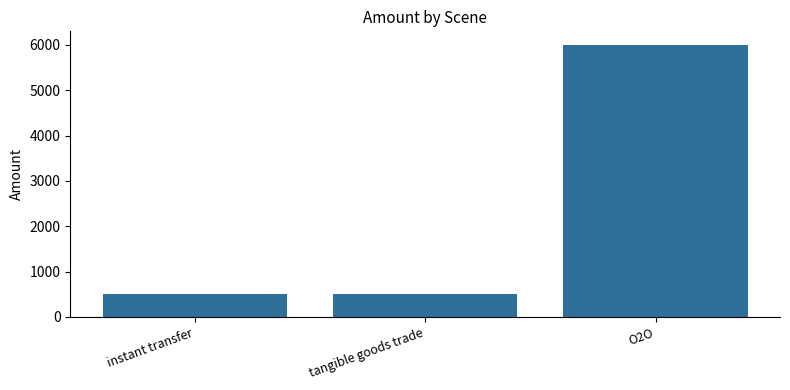

The chart shows a value of 2973 at O2O. True or false?

False